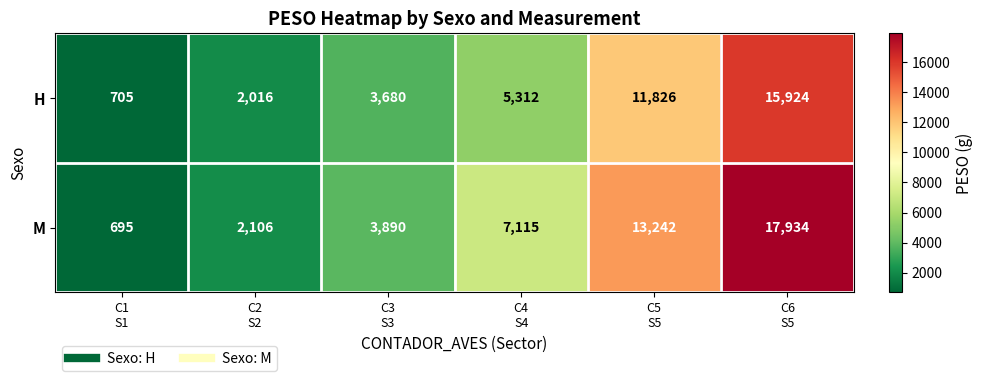

What is the difference between the highest and lowest values at C3
S3?

210